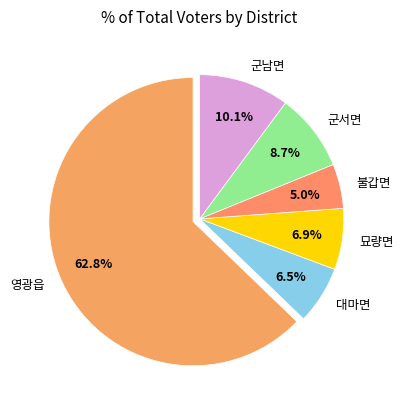

To the nearest percent, what percentage of the pie is 묘량면?

7%